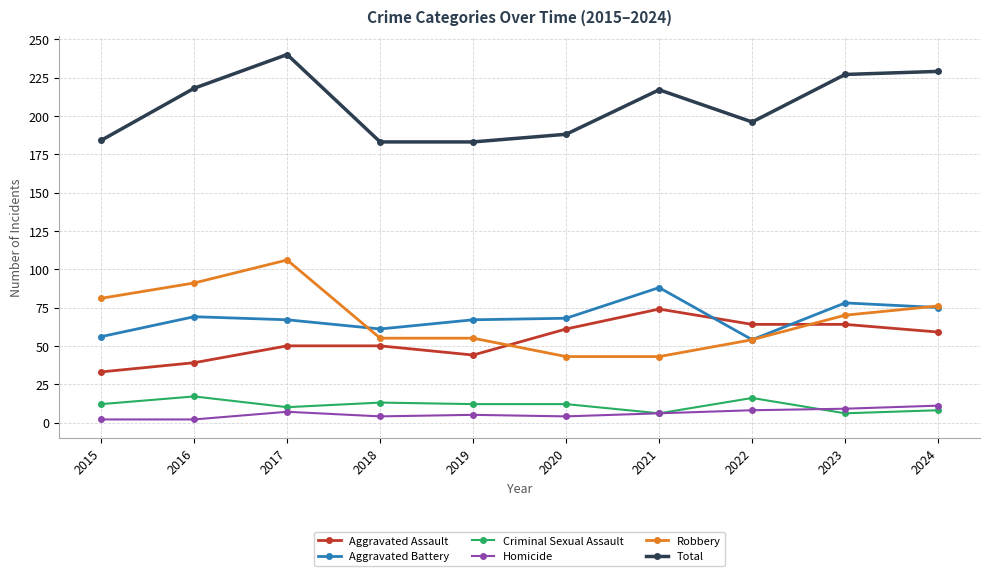

What is the spread (max minus min) of values at 2021?

211